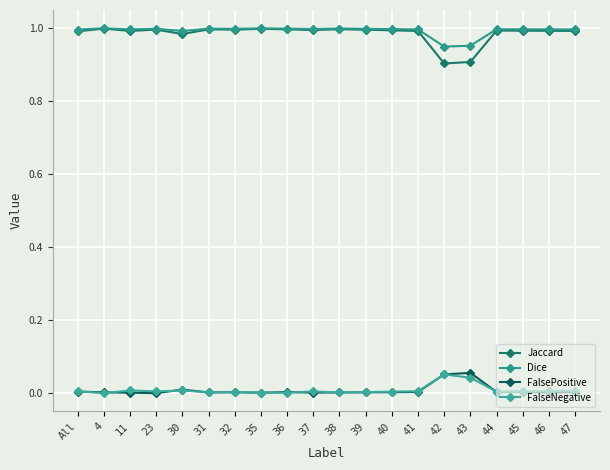

What is the total value across all series at 32?

2.0